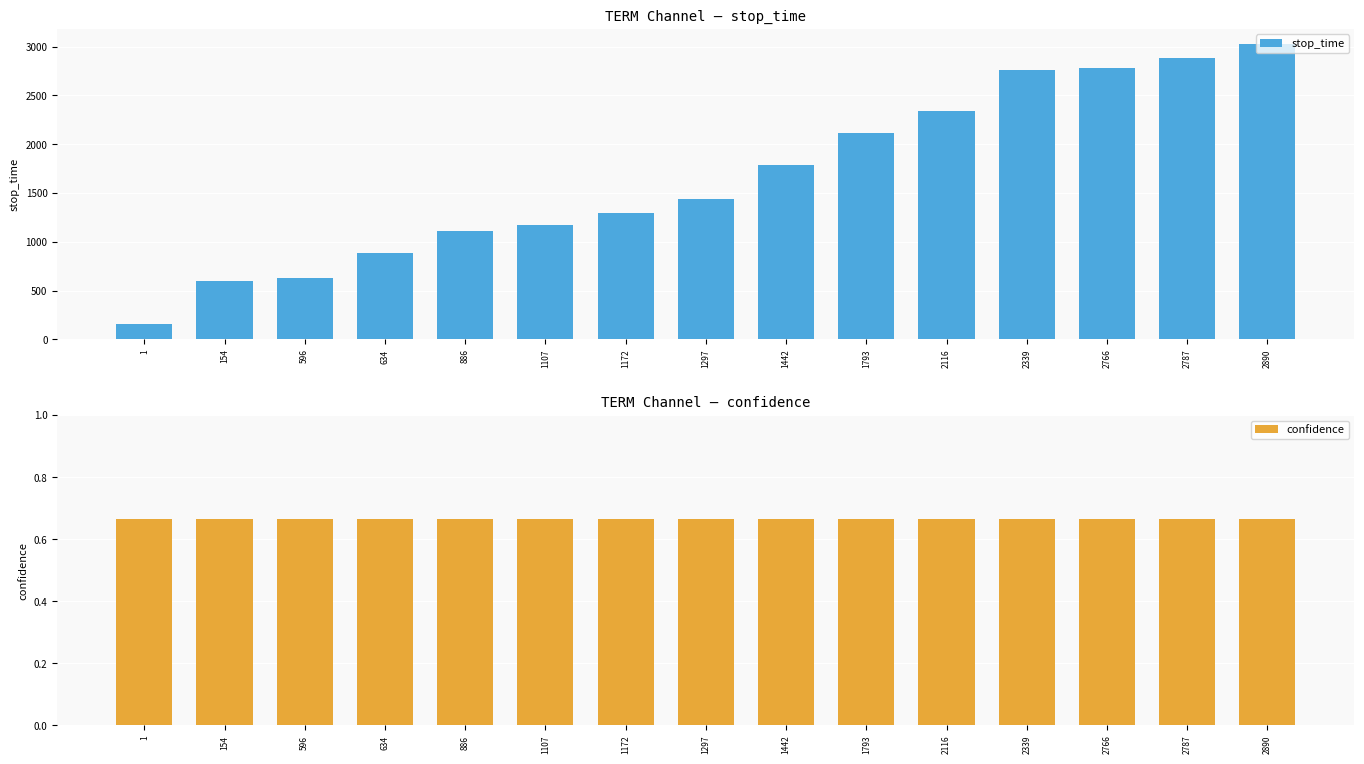

Where is confidence nearest to the value 0?

1